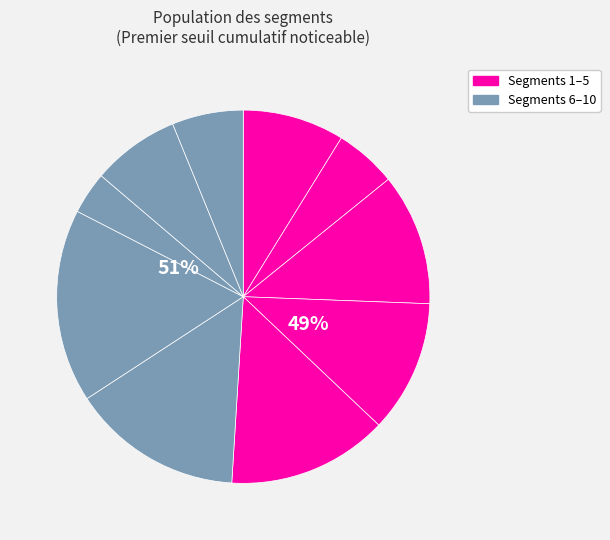

Which slice is the smallest?

signal segment 8